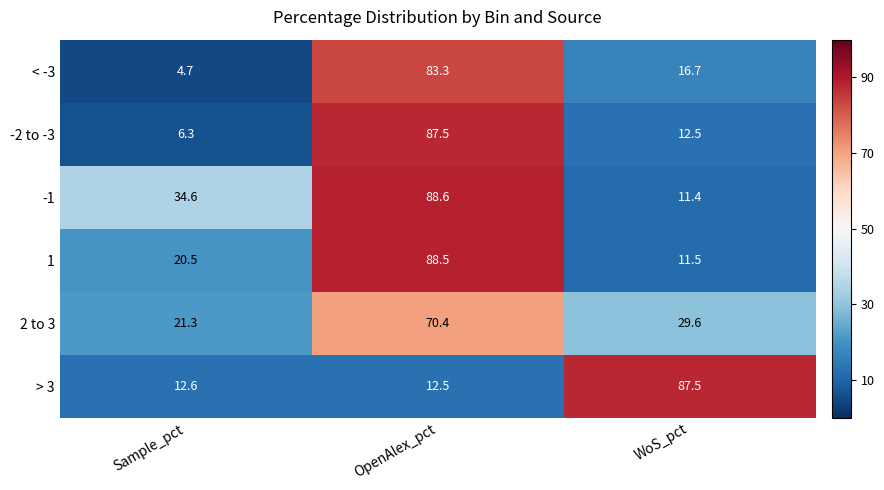

The value of 2 to 3 at Sample_pct is 8.2. True or false?

False